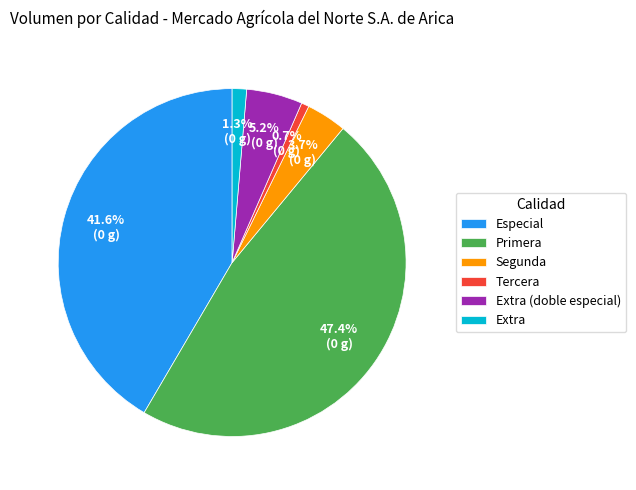

Does Extra (doble especial) represent more than half of the total?

No